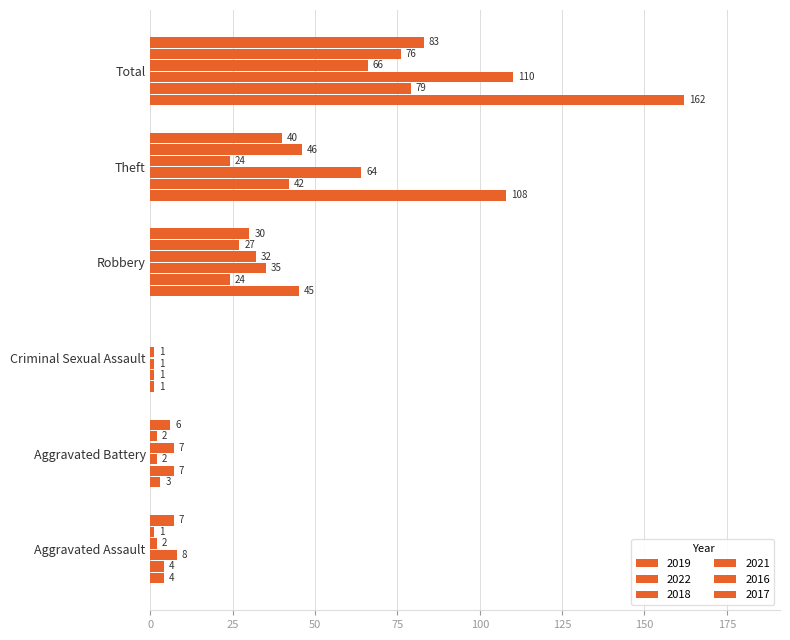

What is the sum of all 2021 values?

132